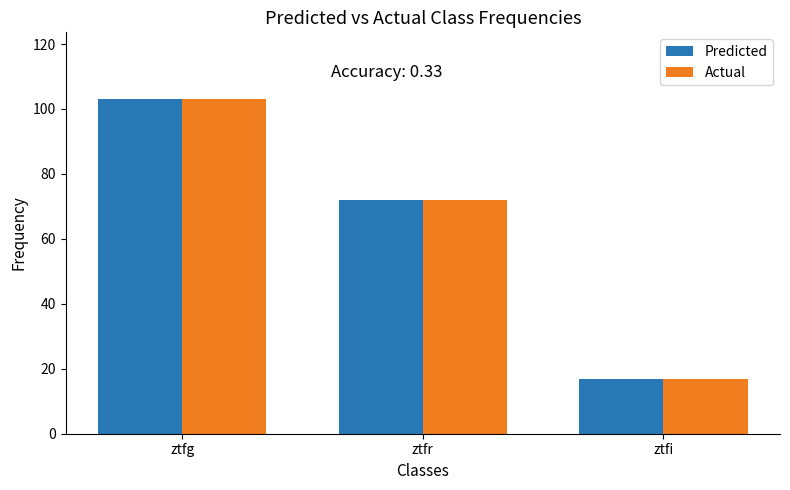

What is the difference between the maximum and minimum values in the Predicted series?

86